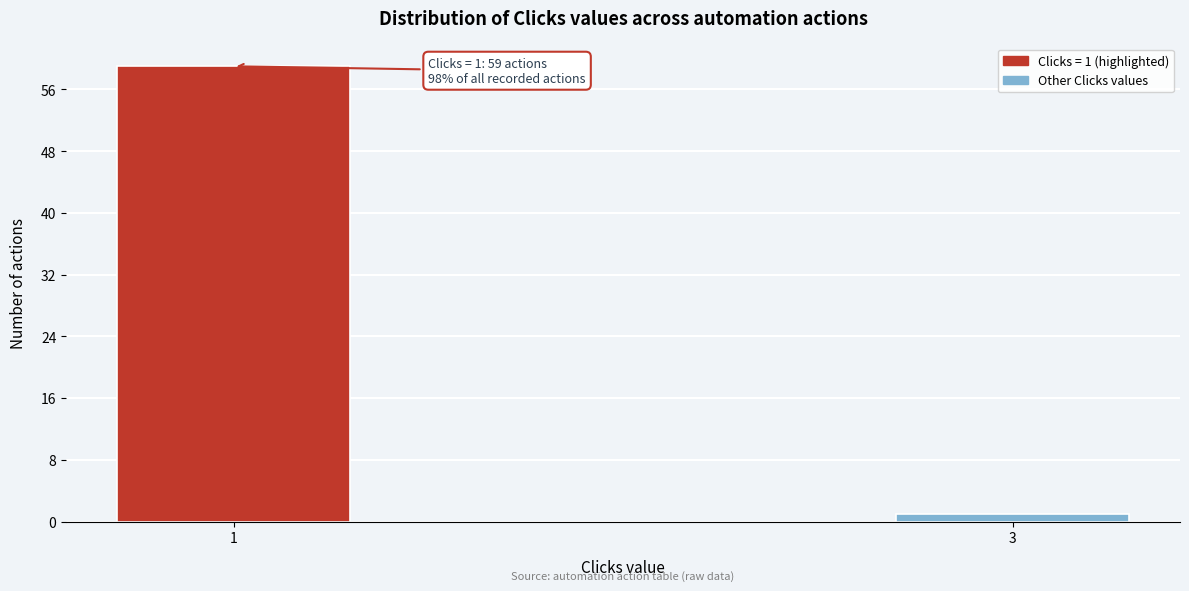

Reading left to right, what are all the values shown in this chart?

59	1